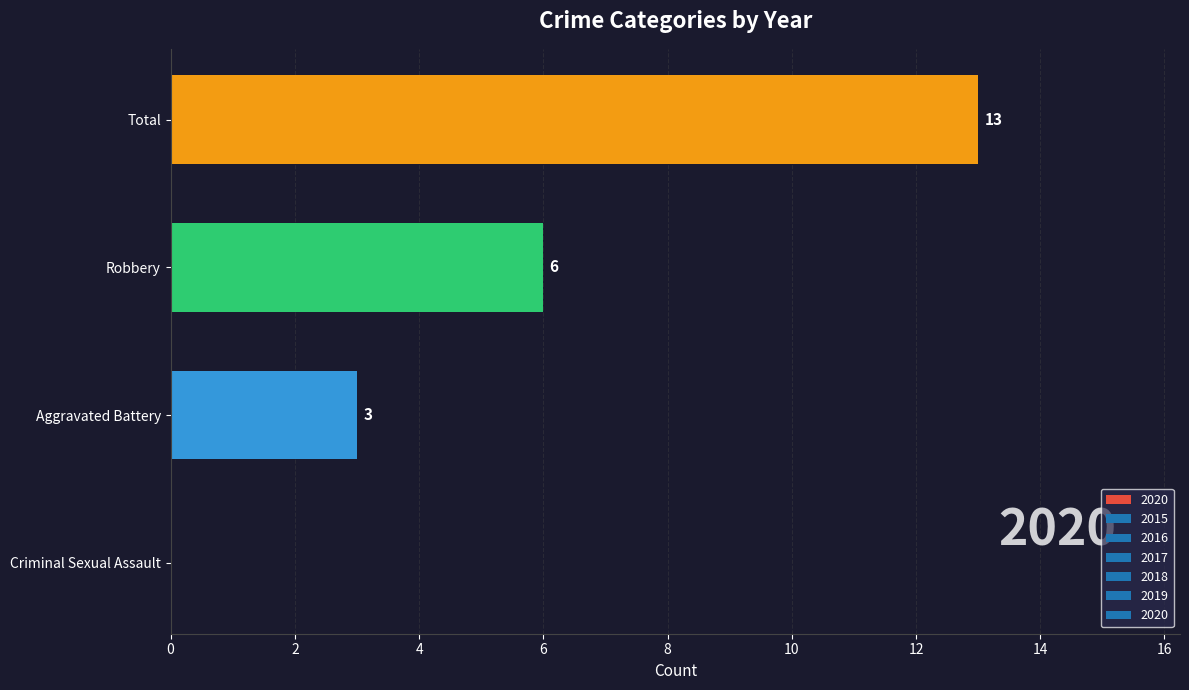

Which label corresponds to the largest value in the chart?

Total